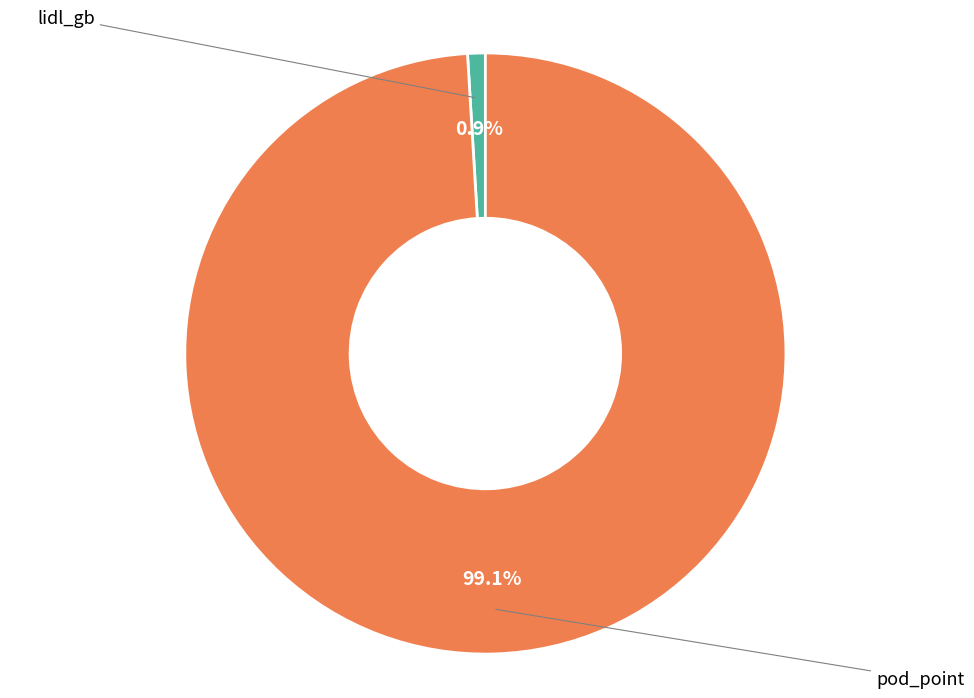

Is there any slice that represents more than half of the pie?

Yes